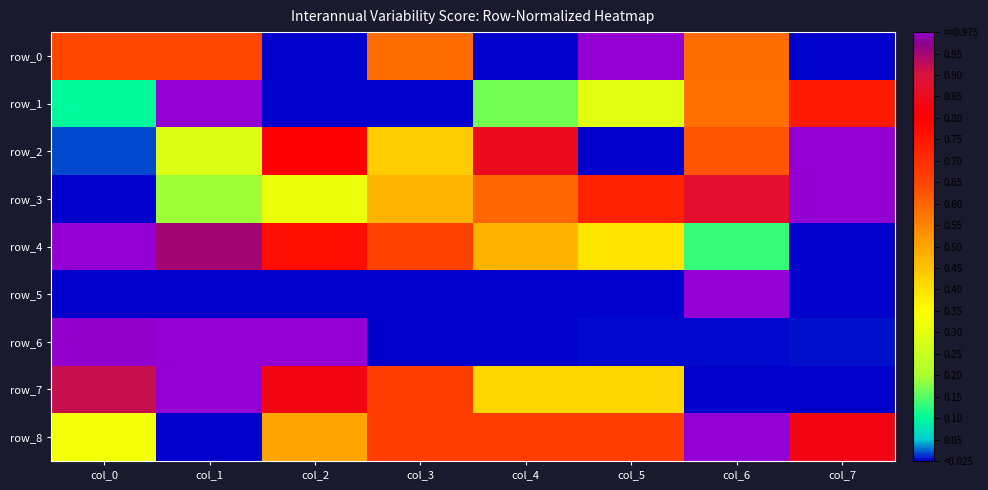

Reading left to right, extract all data points from this chart.

row_0: col_0=0.6	col_1=0.6	col_2=0.0	col_3=0.6	col_4=0.0	col_5=1.0	col_6=0.6	col_7=0.0
row_1: col_0=0.1	col_1=1.0	col_2=0.0	col_3=0.0	col_4=0.2	col_5=0.3	col_6=0.6	col_7=0.7
row_2: col_0=0.0	col_1=0.3	col_2=0.8	col_3=0.4	col_4=0.9	col_5=0.0	col_6=0.6	col_7=1.0
row_3: col_0=0.0	col_1=0.2	col_2=0.3	col_3=0.5	col_4=0.6	col_5=0.7	col_6=0.9	col_7=1.0
row_4: col_0=1.0	col_1=1.0	col_2=0.8	col_3=0.7	col_4=0.5	col_5=0.4	col_6=0.1	col_7=0.0
row_5: col_0=0.0	col_1=0.0	col_2=0.0	col_3=0.0	col_4=0.0	col_5=0.0	col_6=1.0	col_7=0.0
row_6: col_0=1.0	col_1=1.0	col_2=1.0	col_3=0.0	col_4=0.0	col_5=0.0	col_6=0.0	col_7=0.0
row_7: col_0=0.9	col_1=1.0	col_2=0.8	col_3=0.7	col_4=0.4	col_5=0.4	col_6=0.0	col_7=0.0
row_8: col_0=0.3	col_1=0.0	col_2=0.5	col_3=0.7	col_4=0.7	col_5=0.7	col_6=1.0	col_7=0.8